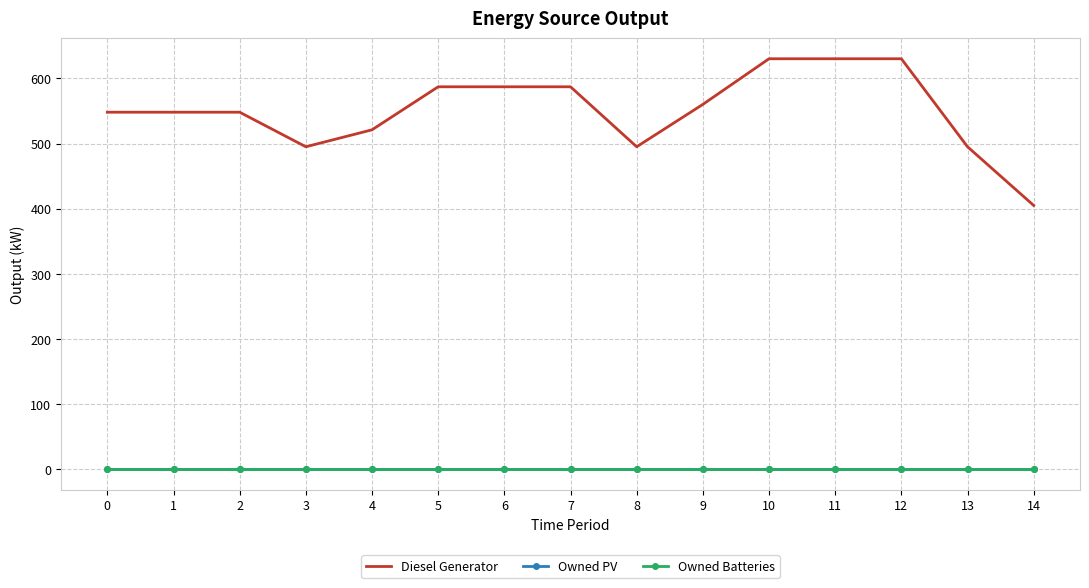

Is it true that Diesel Generator equals 405 at 14?

True